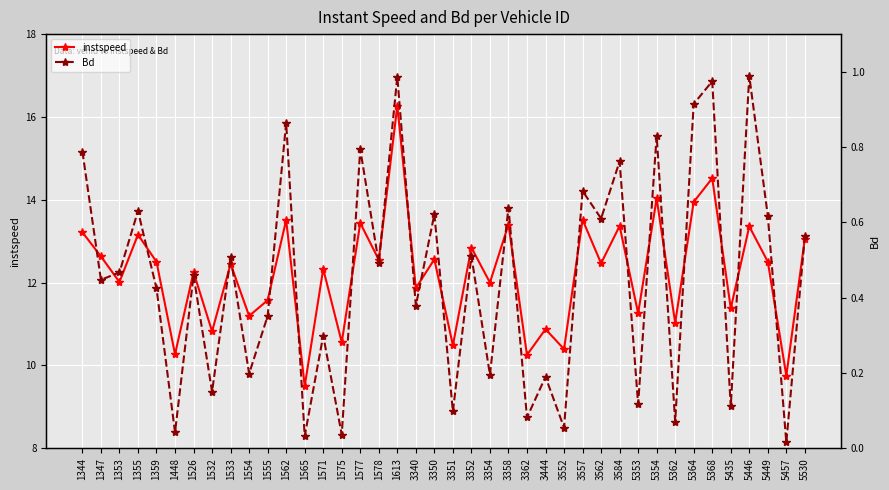

What are all the series names shown in the legend?

instspeed, Bd